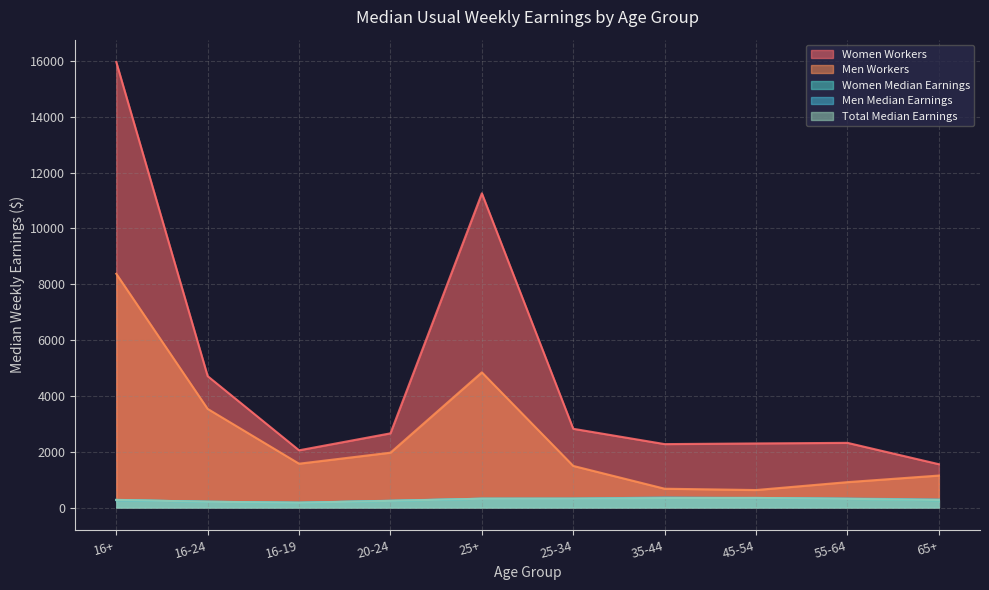

What is the sum of the Women Workers values at 55-64 and 65+?

3869